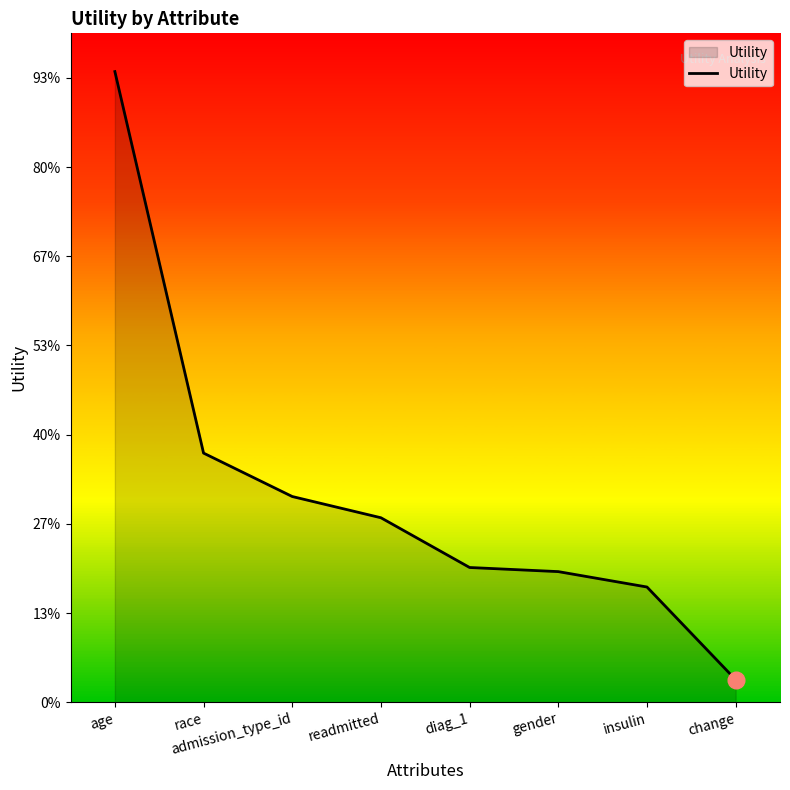

Does the chart display data point markers on the line(s)?

No